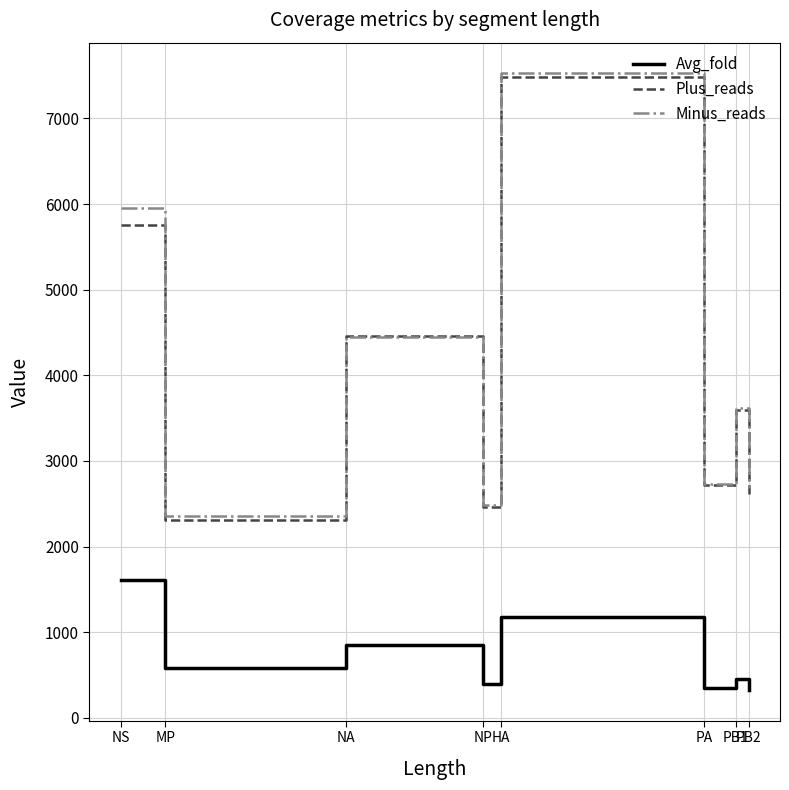

True or false: Minus_reads and Avg_fold intersect in this chart.

False